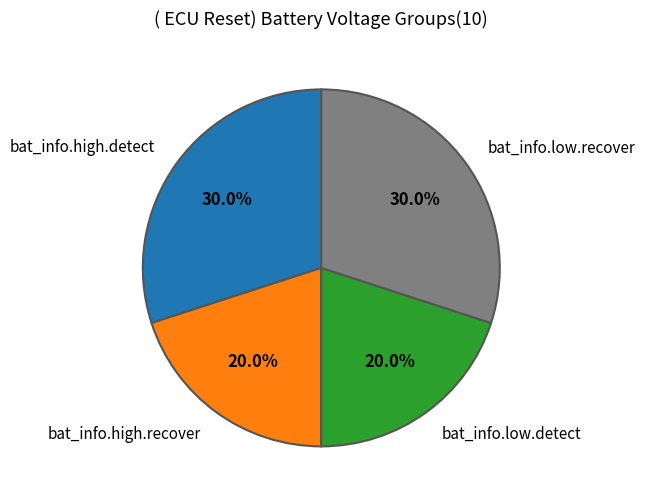

To the nearest percent, what is the difference between the bat_info.low.recover and bat_info.high.recover slice percentages?

10%